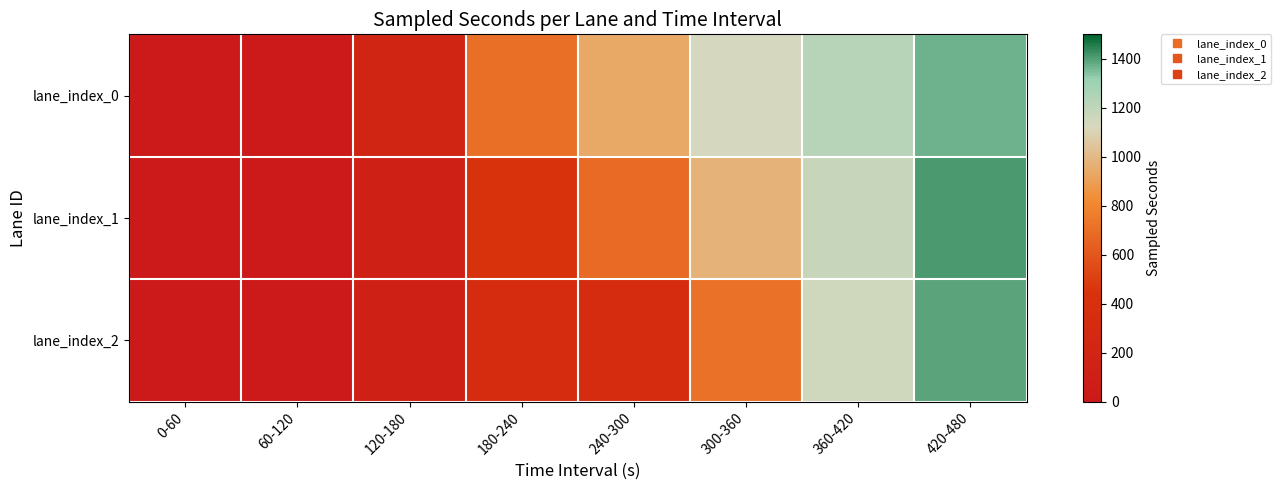

What is the total value across all series at 360-420?

3549.7